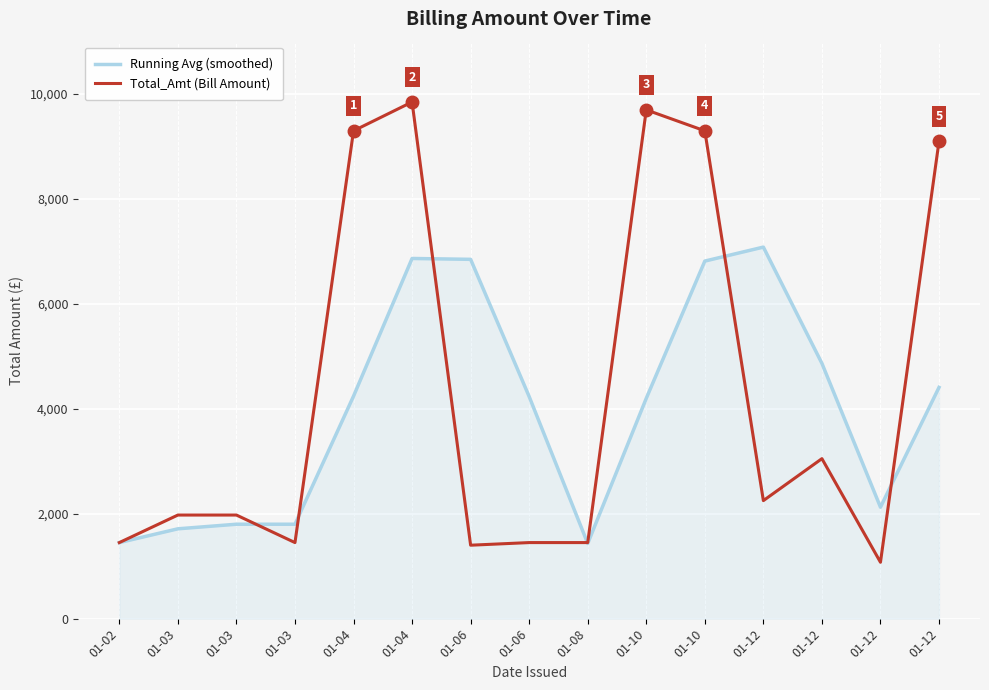

How many lines are shown in the chart?

2